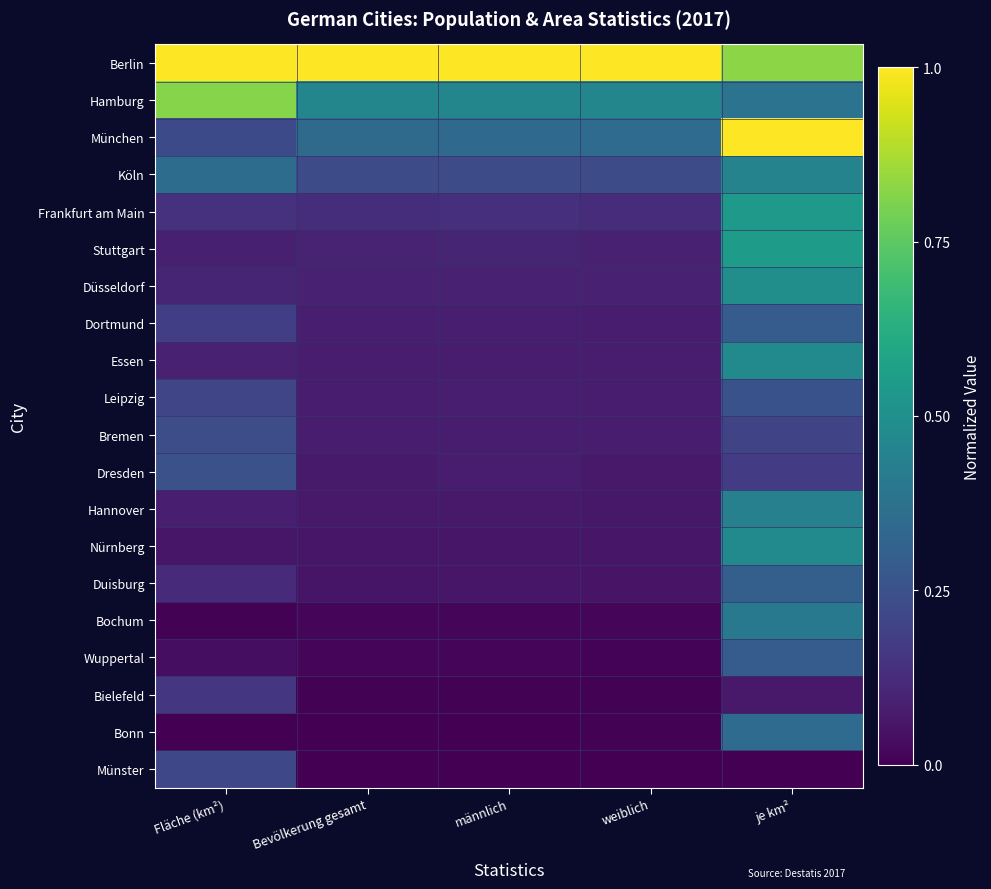

Reading right to left, what are all the values shown in this chart?

Berlin: je km²=0.8	weiblich=1.0	männlich=1.0	Bevölkerung gesamt=1.0	Fläche (km²)=1.0
Hamburg: je km²=0.4	weiblich=0.5	männlich=0.5	Bevölkerung gesamt=0.5	Fläche (km²)=0.8
München: je km²=1.0	weiblich=0.3	männlich=0.3	Bevölkerung gesamt=0.3	Fläche (km²)=0.2
Köln: je km²=0.4	weiblich=0.2	männlich=0.2	Bevölkerung gesamt=0.2	Fläche (km²)=0.4
Frankfurt am Main: je km²=0.5	weiblich=0.1	männlich=0.1	Bevölkerung gesamt=0.1	Fläche (km²)=0.1
Stuttgart: je km²=0.6	weiblich=0.1	männlich=0.1	Bevölkerung gesamt=0.1	Fläche (km²)=0.1
Düsseldorf: je km²=0.5	weiblich=0.1	männlich=0.1	Bevölkerung gesamt=0.1	Fläche (km²)=0.1
Dortmund: je km²=0.3	weiblich=0.1	männlich=0.1	Bevölkerung gesamt=0.1	Fläche (km²)=0.2
Essen: je km²=0.5	weiblich=0.1	männlich=0.1	Bevölkerung gesamt=0.1	Fläche (km²)=0.1
Leipzig: je km²=0.3	weiblich=0.1	männlich=0.1	Bevölkerung gesamt=0.1	Fläche (km²)=0.2
Bremen: je km²=0.2	weiblich=0.1	männlich=0.1	Bevölkerung gesamt=0.1	Fläche (km²)=0.2
Dresden: je km²=0.2	weiblich=0.1	männlich=0.1	Bevölkerung gesamt=0.1	Fläche (km²)=0.2
Hannover: je km²=0.4	weiblich=0.1	männlich=0.1	Bevölkerung gesamt=0.1	Fläche (km²)=0.1
Nürnberg: je km²=0.5	weiblich=0.1	männlich=0.1	Bevölkerung gesamt=0.1	Fläche (km²)=0.1
Duisburg: je km²=0.3	weiblich=0.1	männlich=0.1	Bevölkerung gesamt=0.1	Fläche (km²)=0.1
Bochum: je km²=0.4	weiblich=0.0	männlich=0.0	Bevölkerung gesamt=0.0	Fläche (km²)=0.0
Wuppertal: je km²=0.3	weiblich=0.0	männlich=0.0	Bevölkerung gesamt=0.0	Fläche (km²)=0.0
Bielefeld: je km²=0.1	weiblich=0.0	männlich=0.0	Bevölkerung gesamt=0.0	Fläche (km²)=0.2
Bonn: je km²=0.3	weiblich=0.0	männlich=0.0	Bevölkerung gesamt=0.0	Fläche (km²)=0.0
Münster: je km²=0.0	weiblich=0.0	männlich=0.0	Bevölkerung gesamt=0.0	Fläche (km²)=0.2